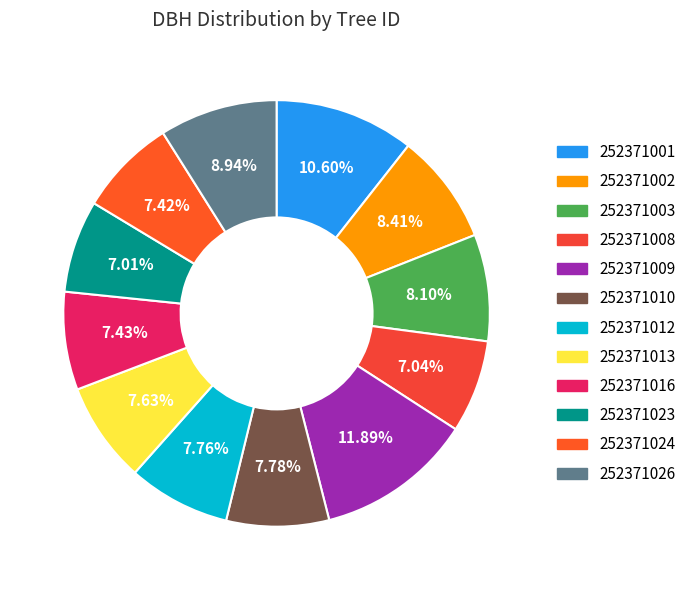

True or false: 252371026 accounts for 16% of the total.

False